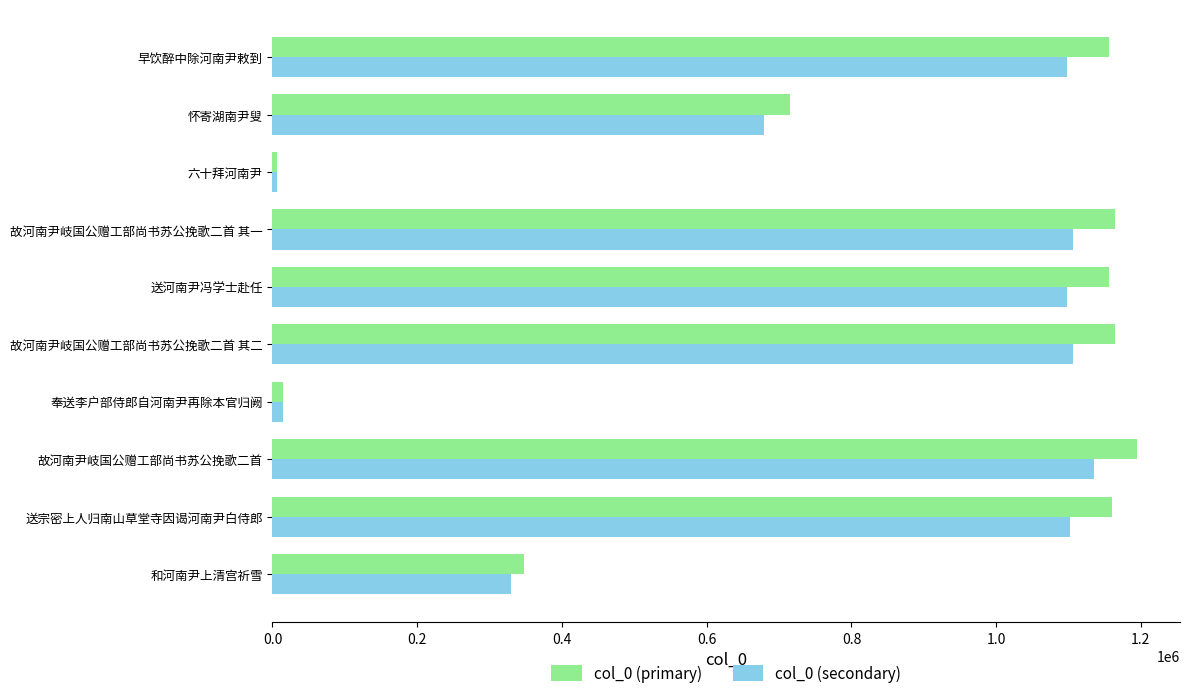

Which category has the highest value in the col_0 (primary) series?

故河南尹岐国公赠工部尚书苏公挽歌二首